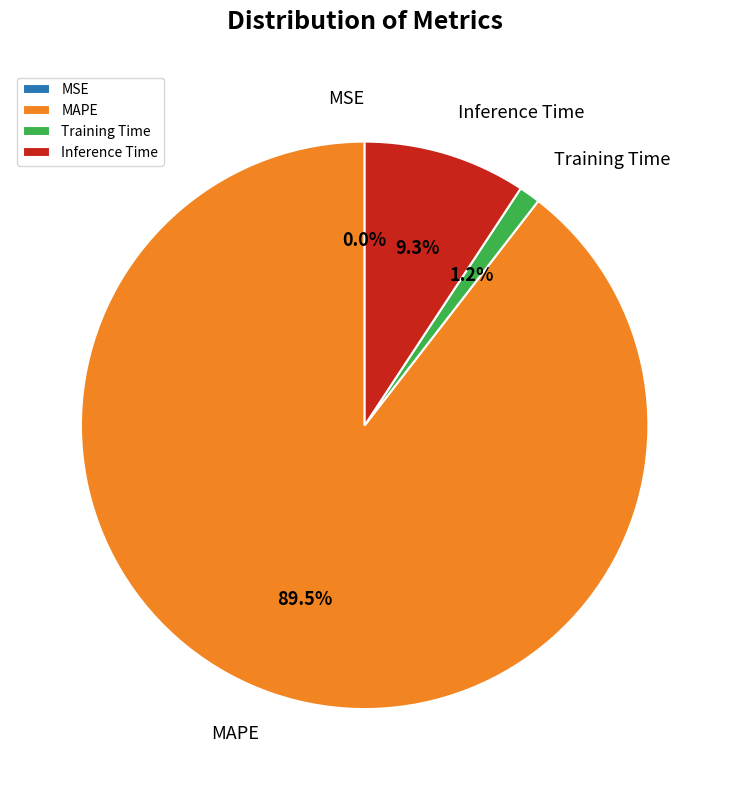

Is there a majority slice in this chart?

Yes